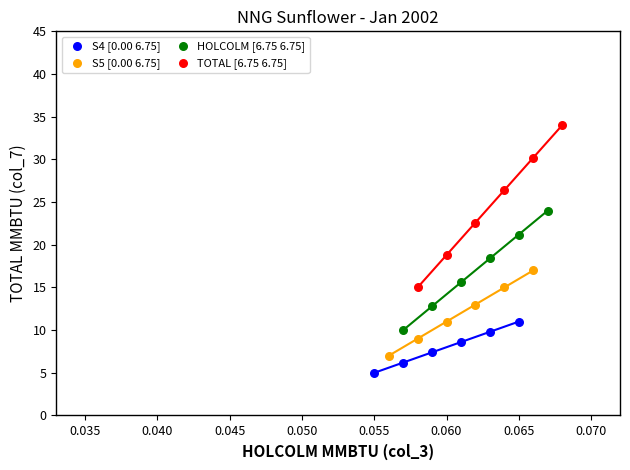

Which series reaches the maximum Y coordinate?

TOTAL [6.75 6.75]